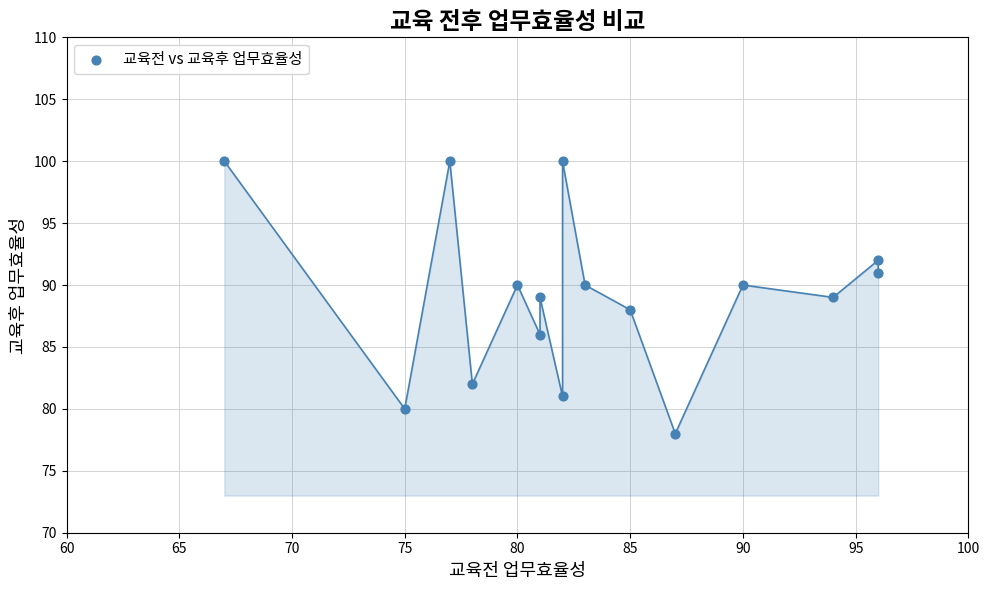

What is the range of Y values (max minus min)?

22